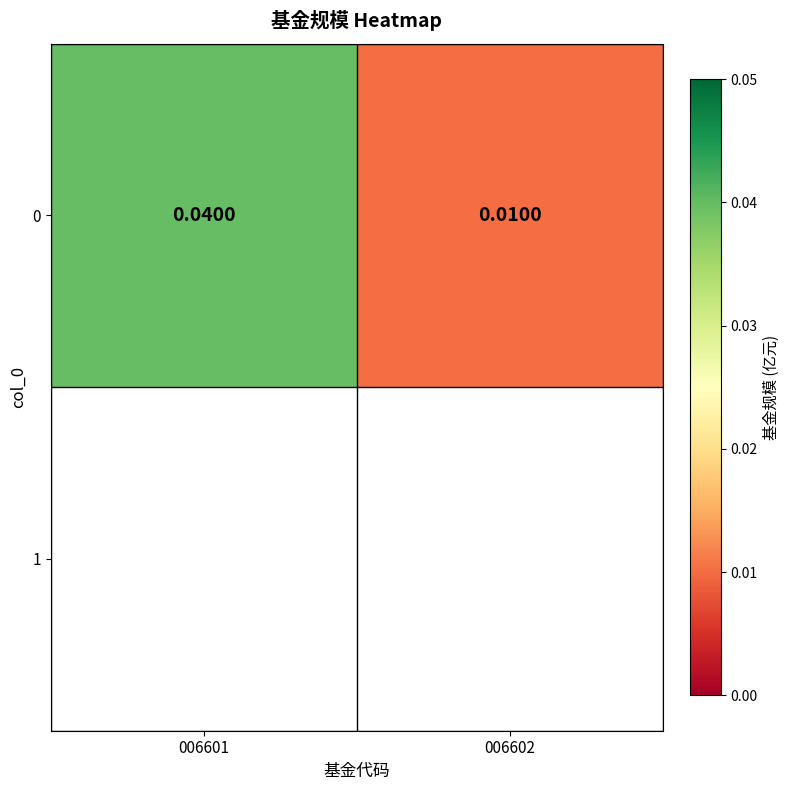

At which category does the chart reach its minimum across all series?

006602